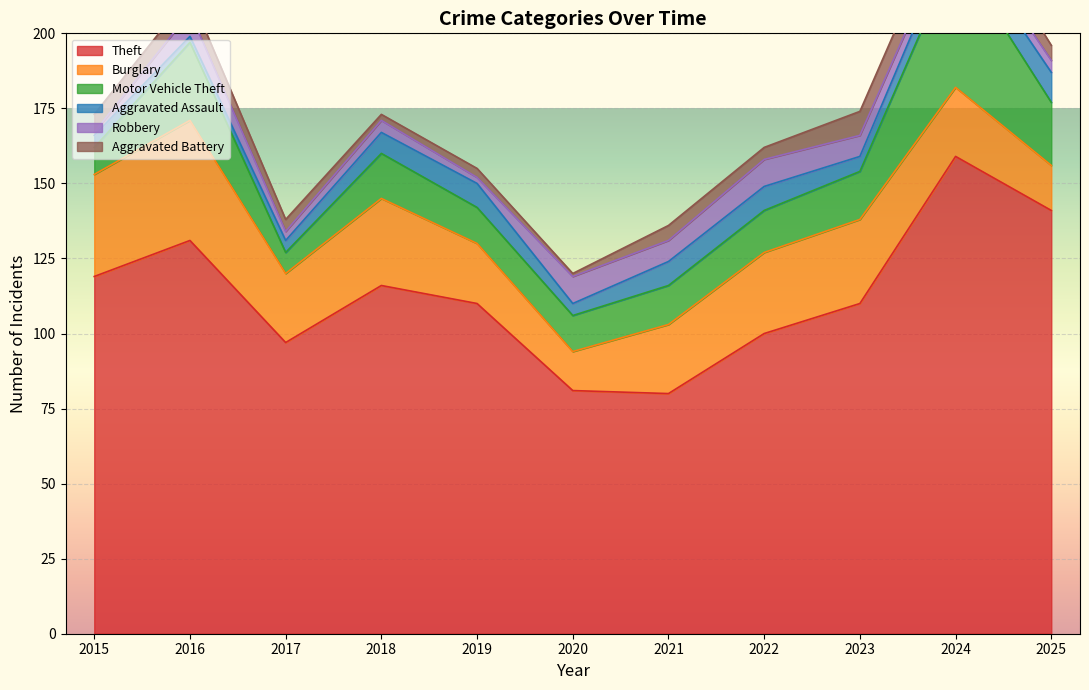

Where is Theft nearest to the value 119?

2015